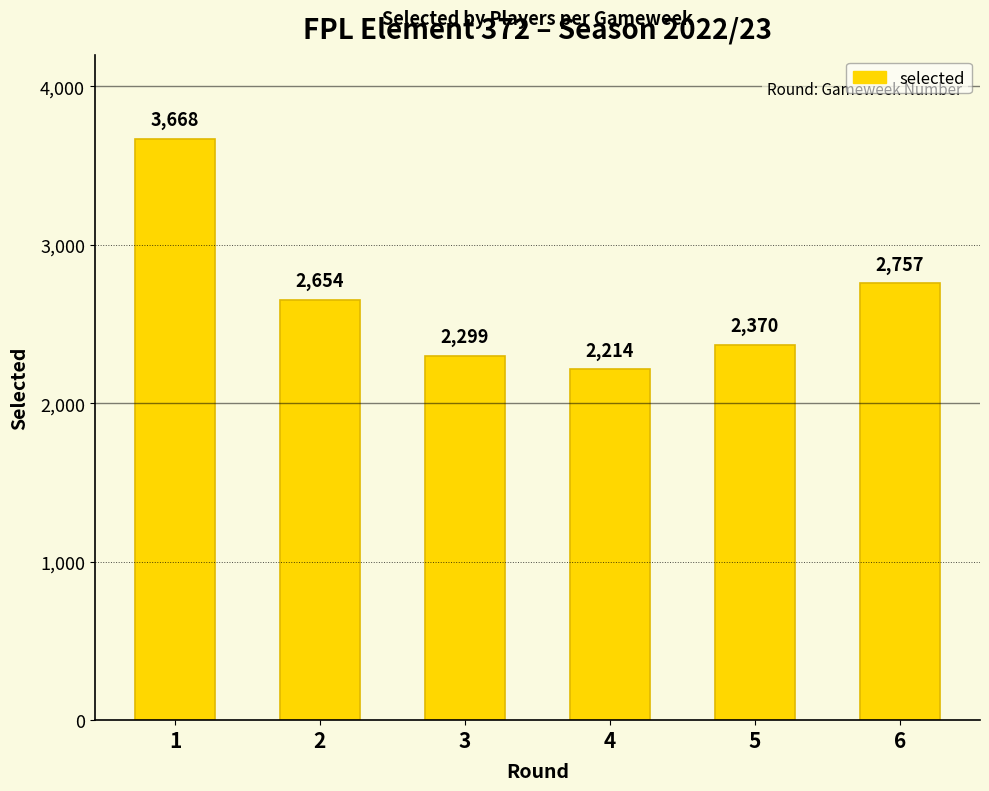

What value does the data have at 5, to the nearest 10?

2370